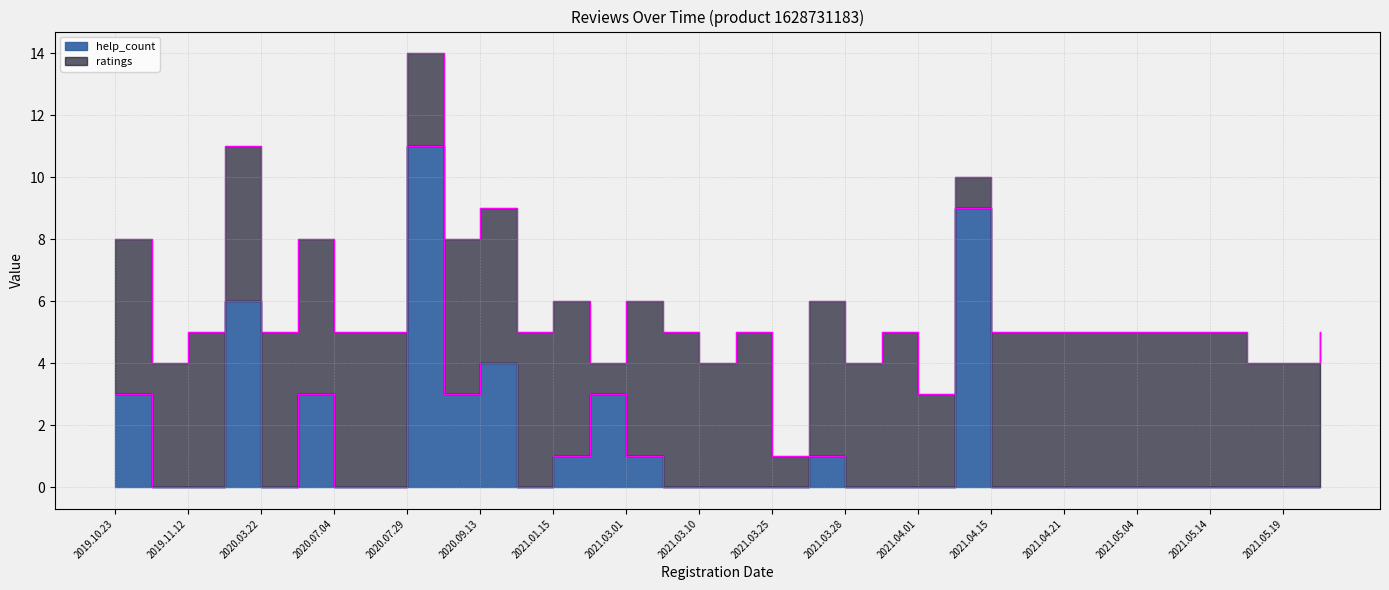

What is the label of the 29th point from the left?

2021.05.04